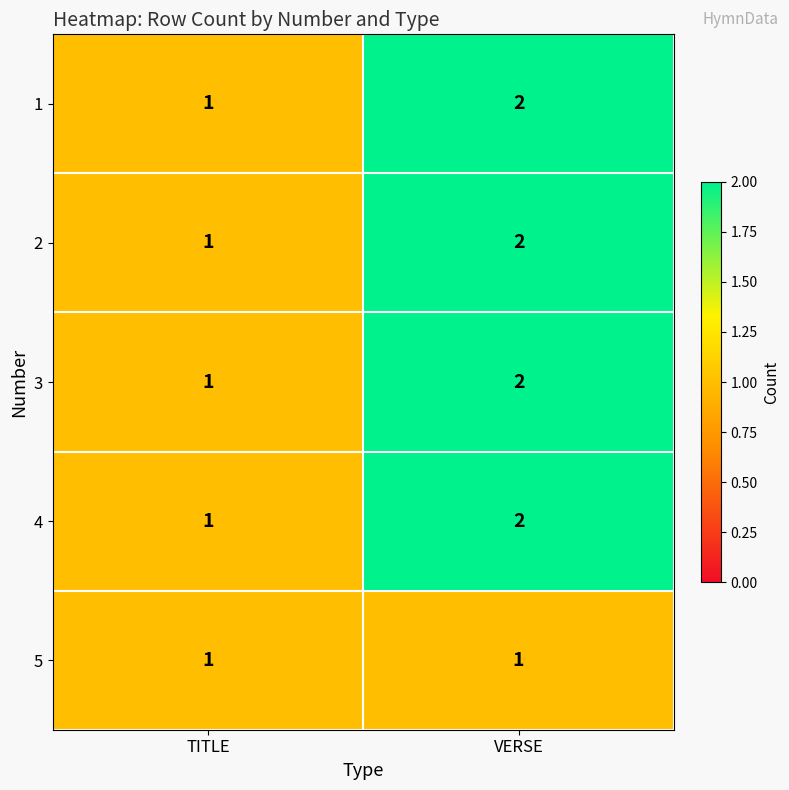

List the labels in order of 1 value, smallest first.

TITLE, VERSE